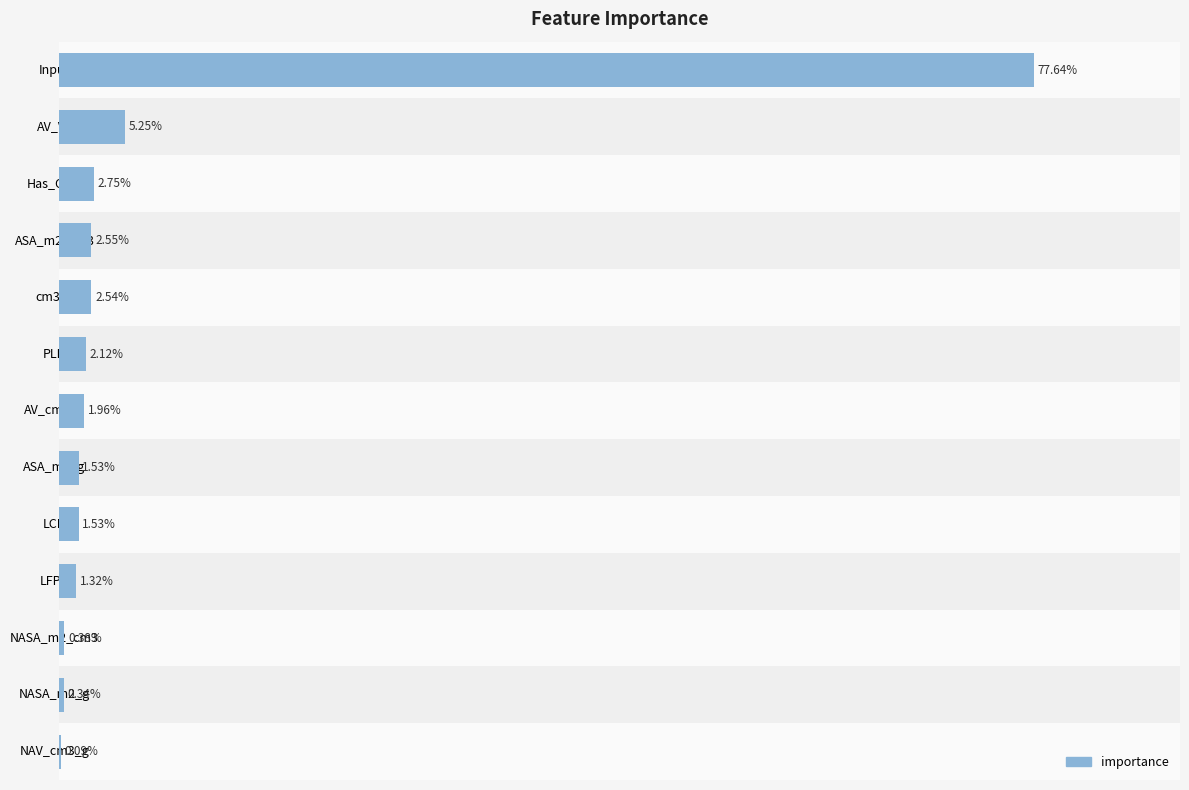

Which label corresponds to the largest value in the chart?

Input